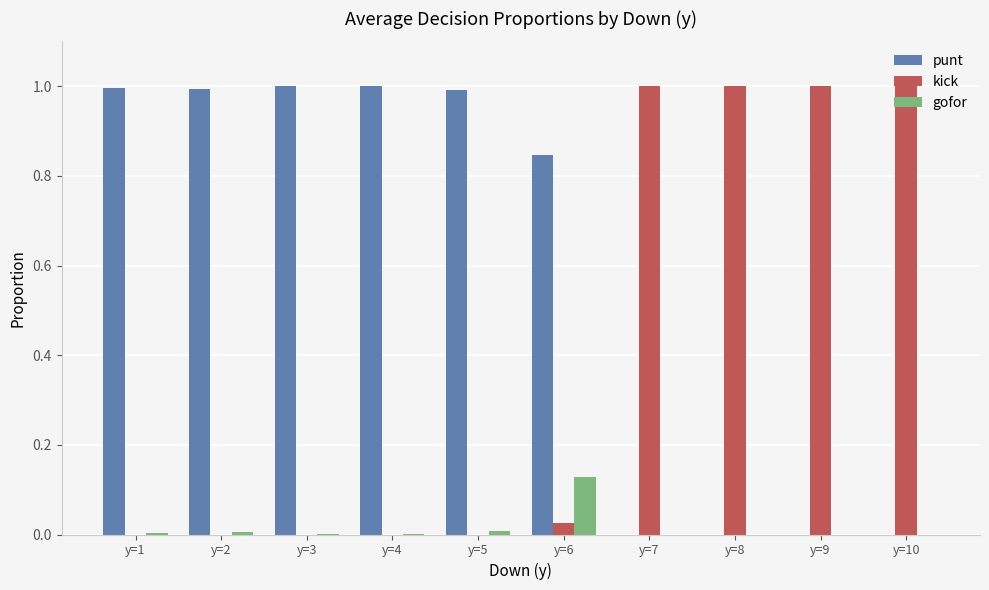

What is the sum of the kick values at y=7 and y=8?

2.0